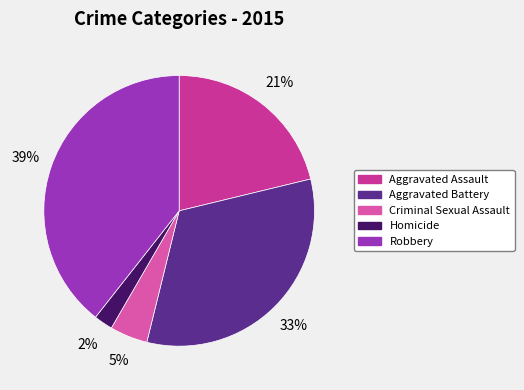

To the nearest percent, what percentage of the pie is Criminal Sexual Assault?

5%